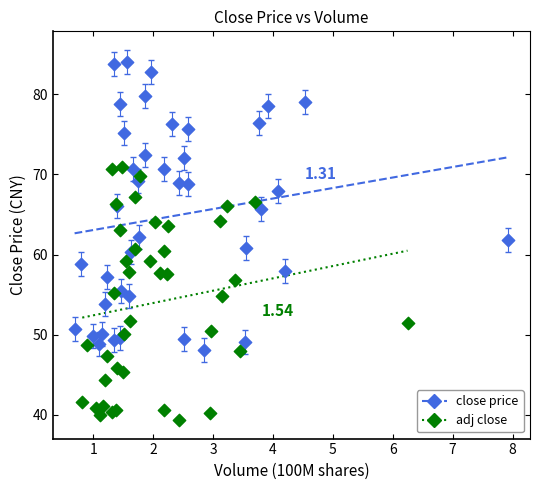

Which series has the widest spread of Y values?

close price